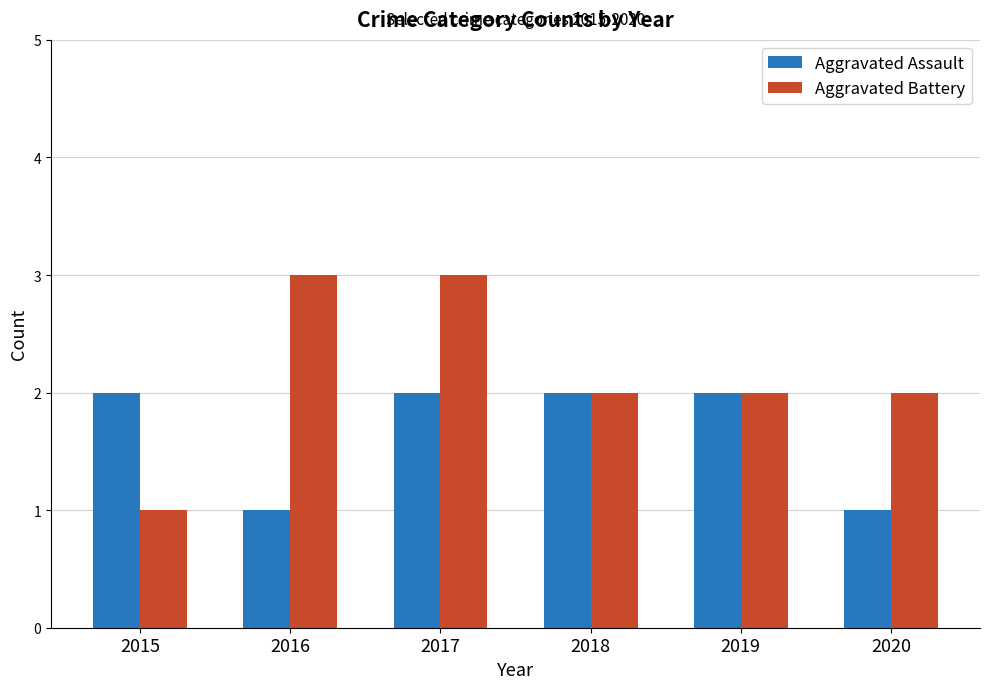

Which series has the largest range (max minus min)?

Aggravated Battery